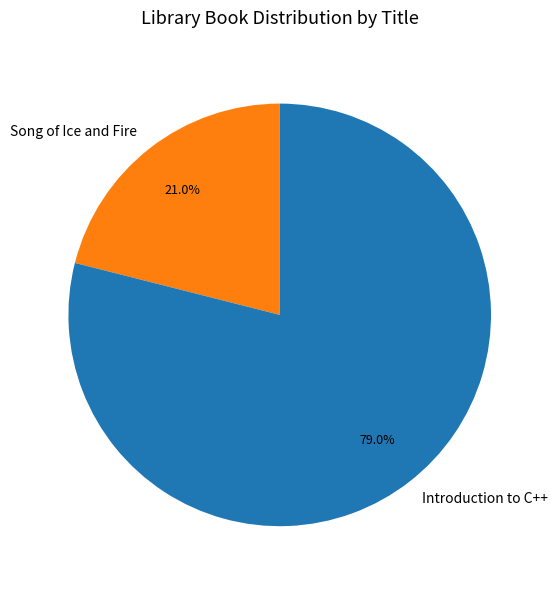

Count the number of slices in the pie.

2